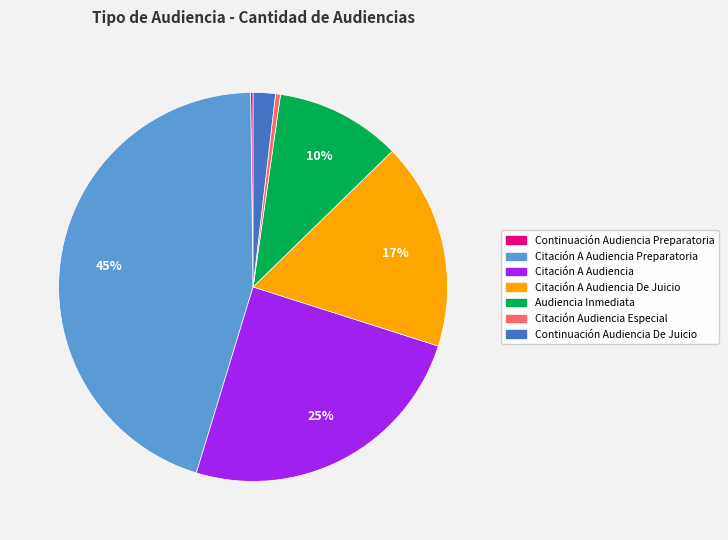

Do Citación Audiencia Especial and Citación A Audiencia together represent more than half of the pie?

No